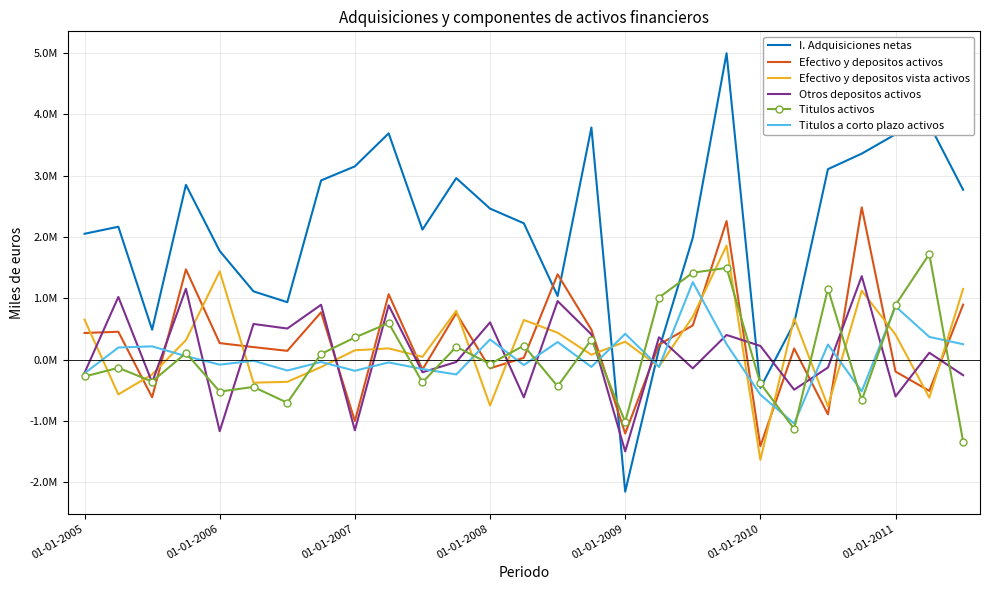

What are all the series names shown in the legend?

I. Adquisiciones netas, Efectivo y depositos activos, Efectivo y depositos vista activos, Otros depositos activos, Titulos activos, Titulos a corto plazo activos